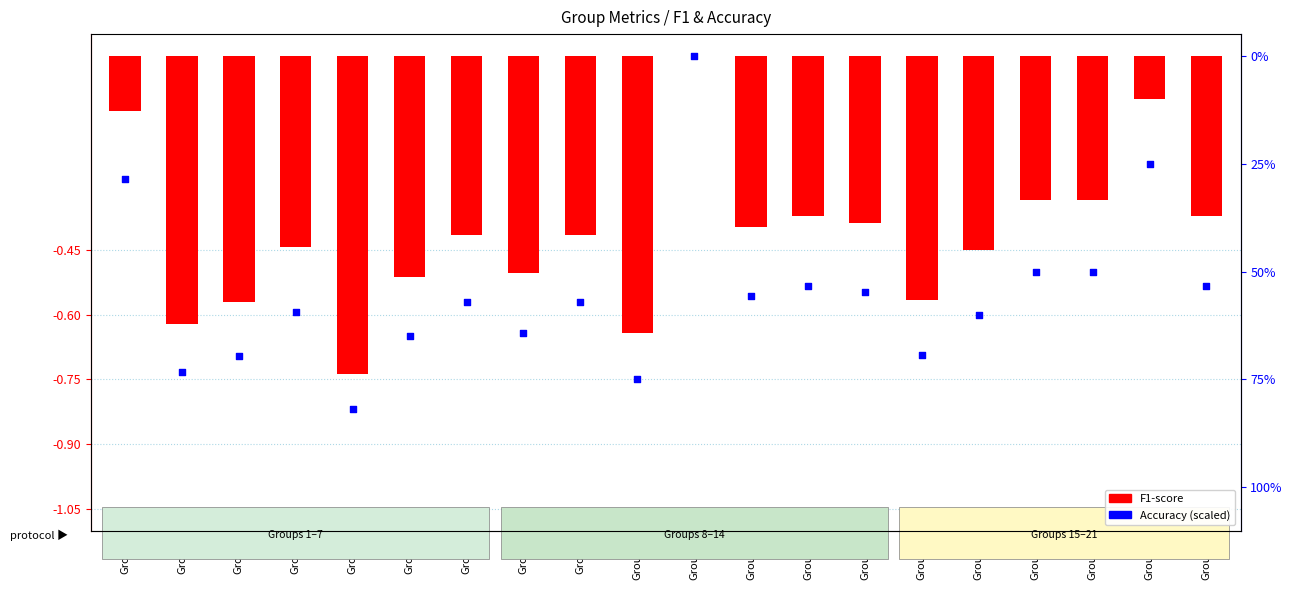

What is the total value across all series at Group9?

-57.6